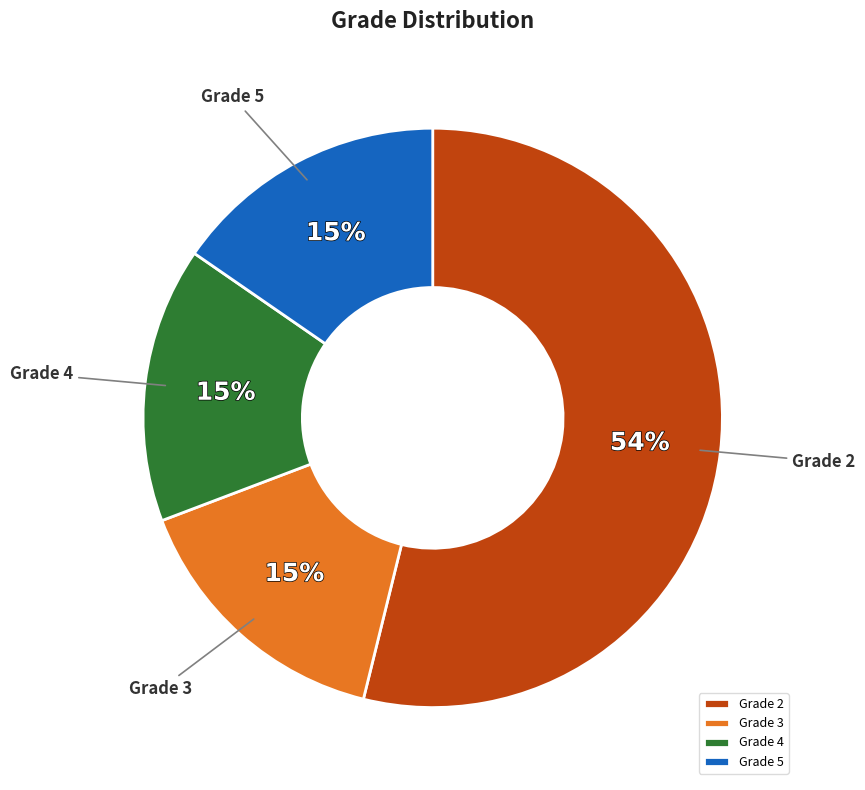

The Grade 5 slice represents 15% of the pie. True or false?

True